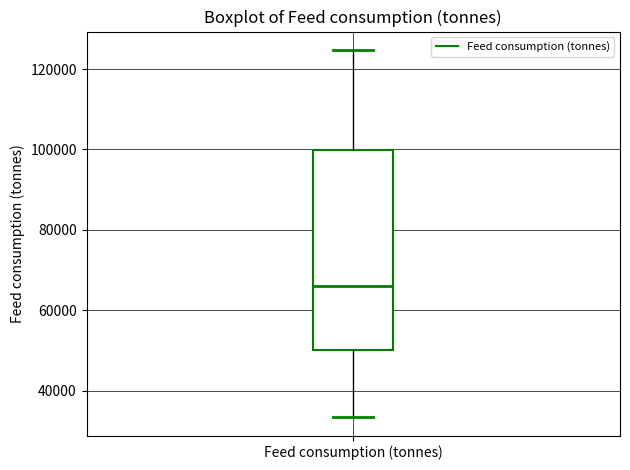

Where is the upper edge of the box for Feed consumption (tonnes) on the y-axis? The values are not printed on the chart, so give them approximately, as read against the axis.

100000